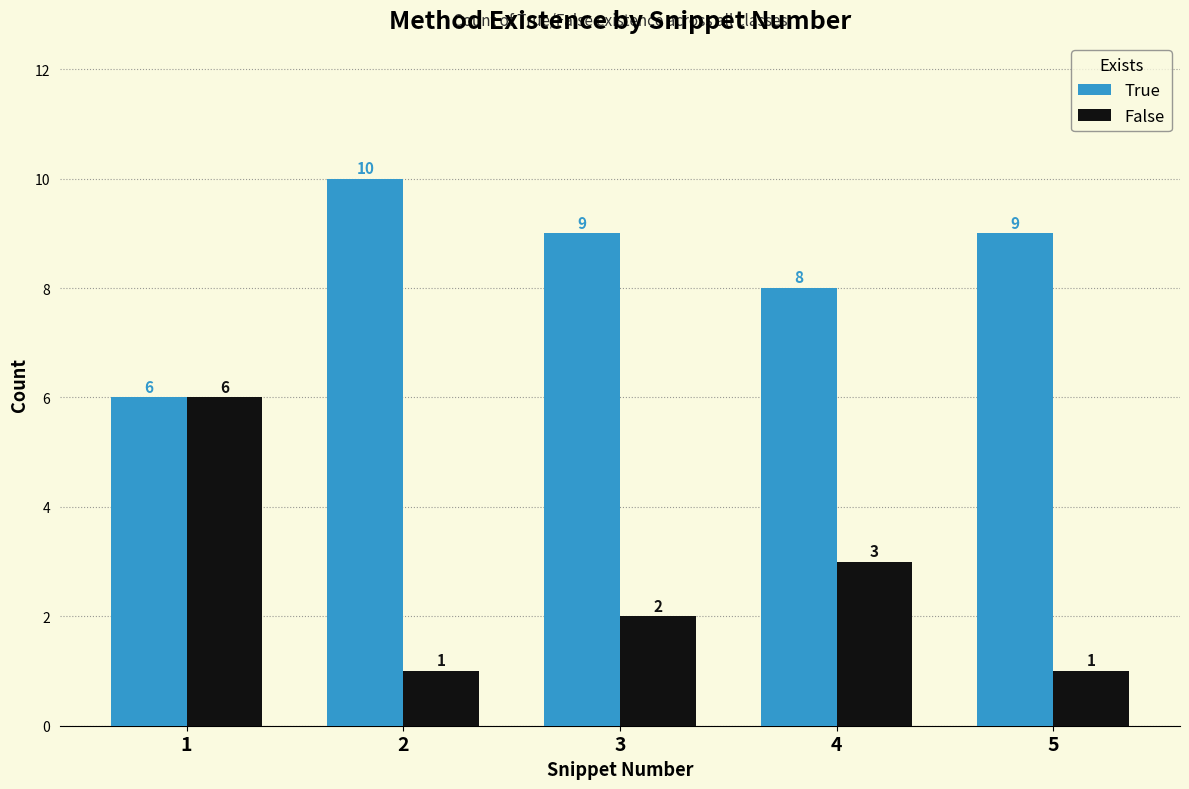

Which series has the largest total across all categories?

True